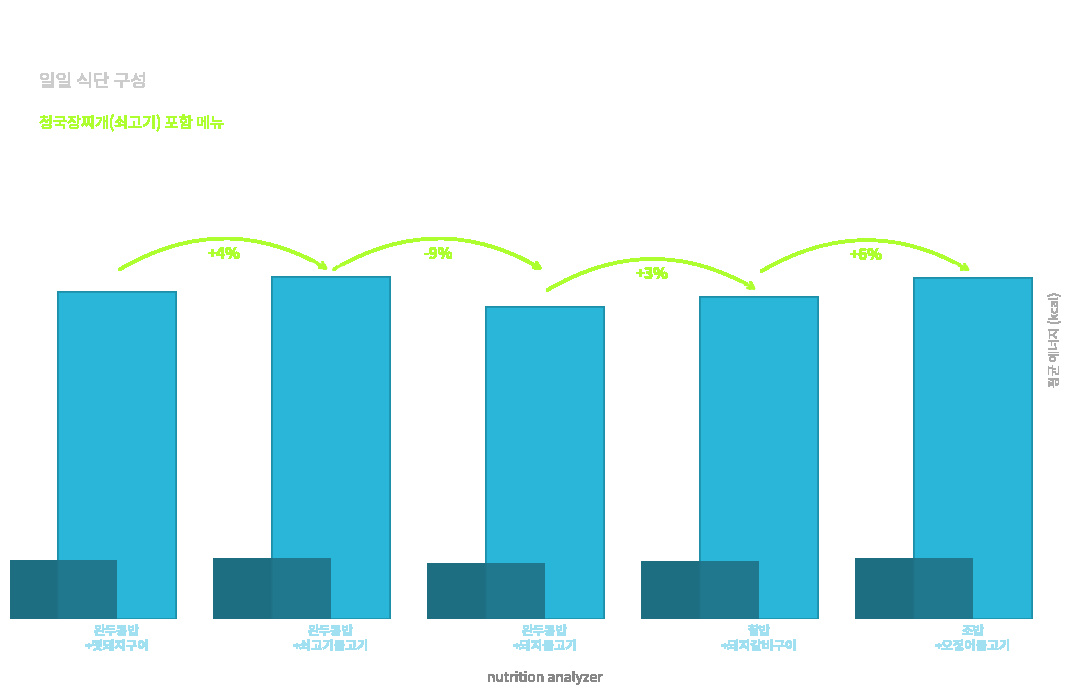

What is the smallest value displayed?

1072.3